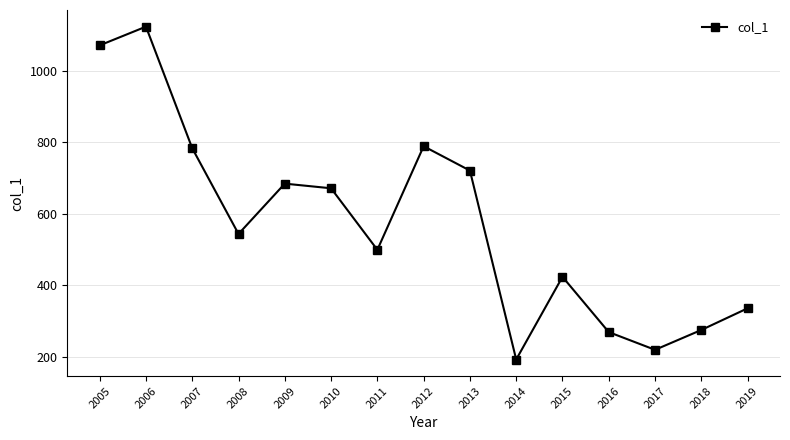

Reading right to left, extract all data points from this chart.

2019=335.3	2018=274.7	2017=219.2	2016=268.7	2015=423.4	2014=192.1	2013=720.5	2012=788.6	2011=498.9	2010=671.0	2009=684.0	2008=543.3	2007=783.1	2006=1123.2	2005=1070.8